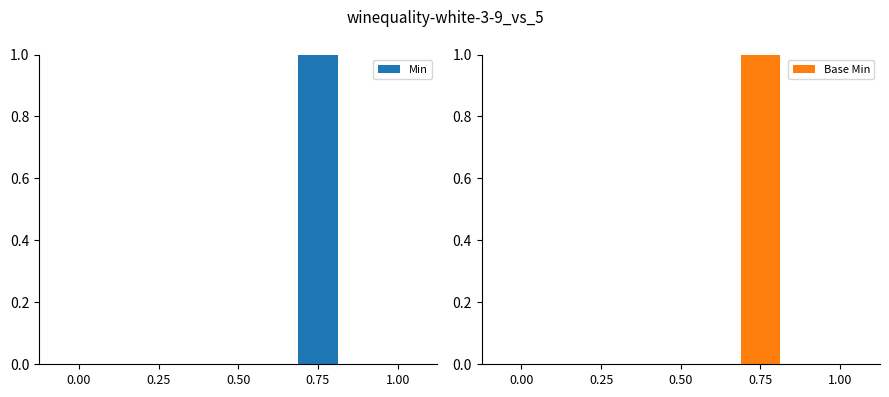

Reading left to right, what are all the values shown in this chart?

Min: 0.00=0	0.25=0	0.50=0	0.75=1	1.00=0
Base Min: 0.00=0	0.25=0	0.50=0	0.75=1	1.00=0